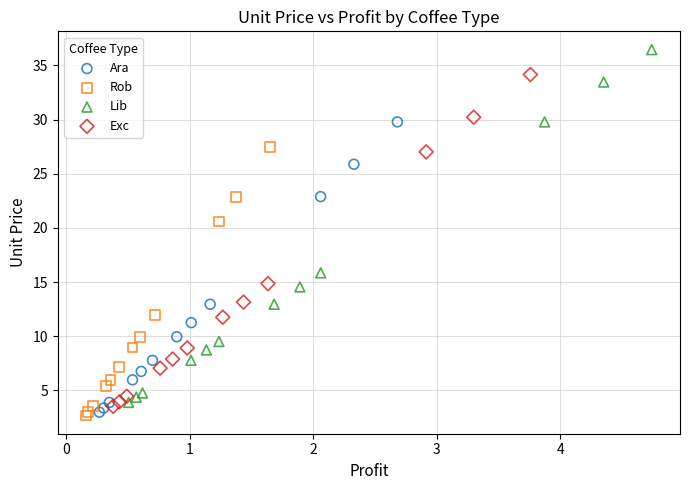

Which series has the widest spread of Y values?

Lib